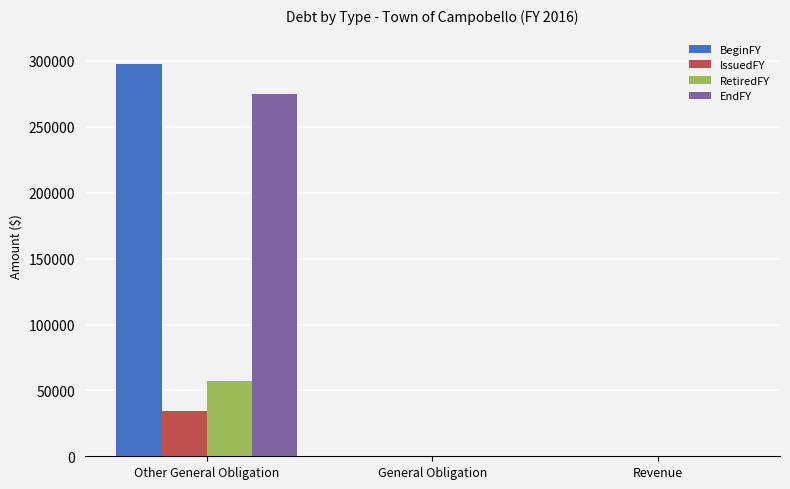

Read the BeginFY value at Other General Obligation.

297763